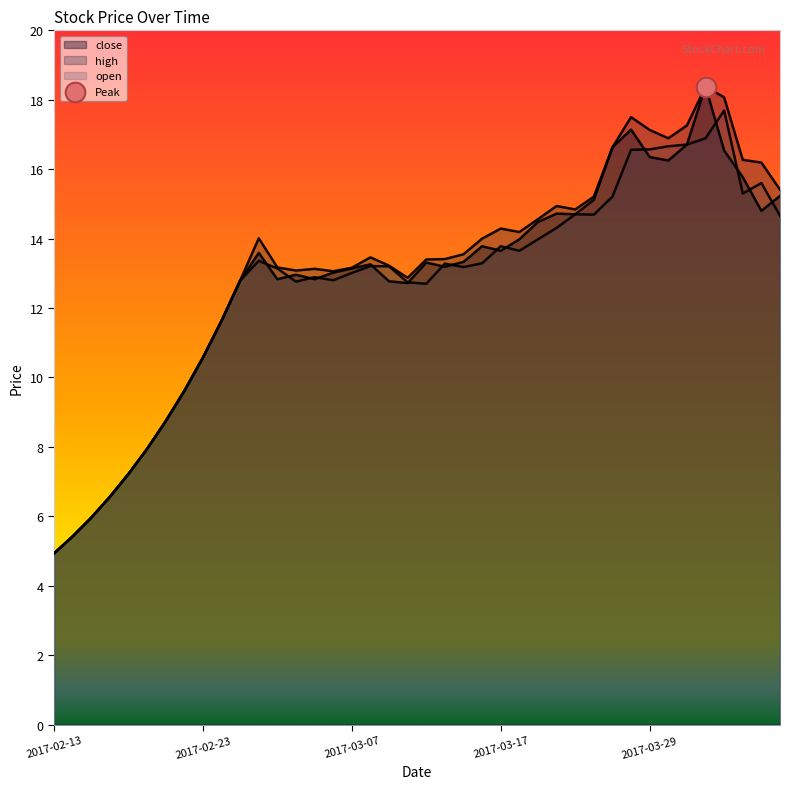

Which series reaches the minimum Y coordinate?

close